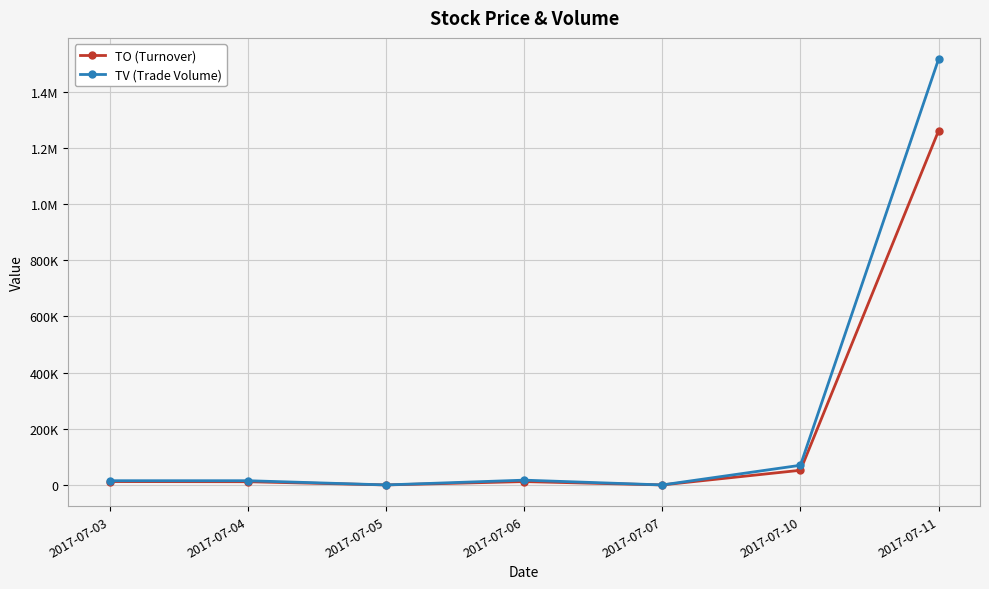

At which label is TV (Trade Volume) closest to 758000?

2017-07-10